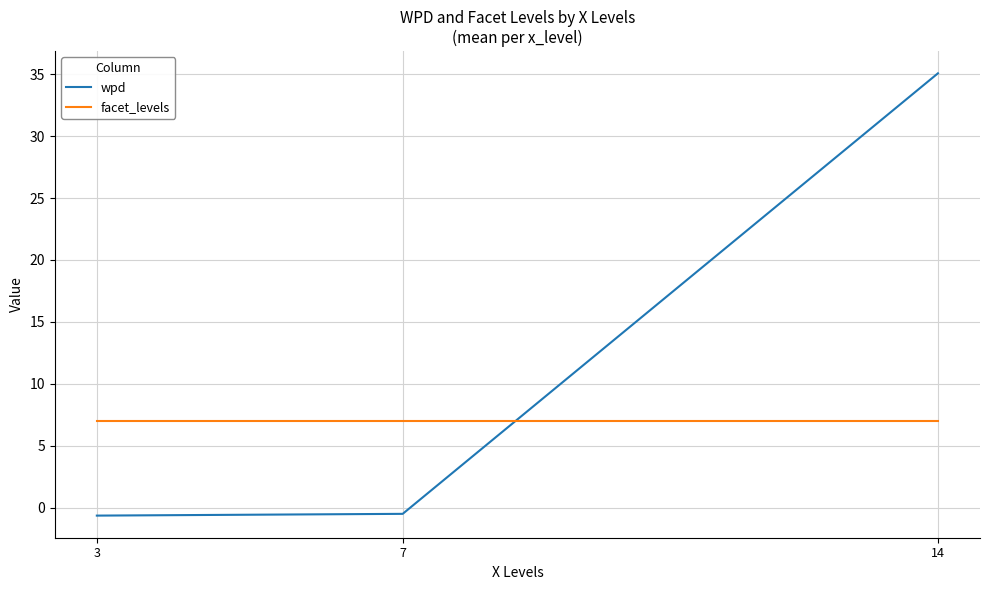

What is the greatest value displayed?

35.1